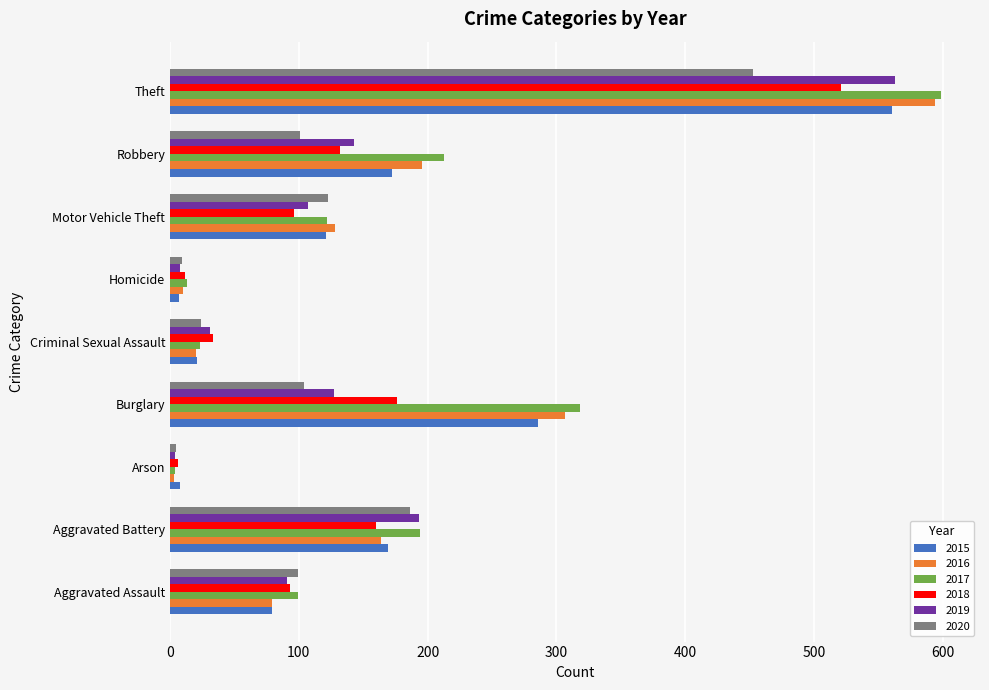

What is the difference between the 2016 values at Aggravated Battery and Criminal Sexual Assault?

144